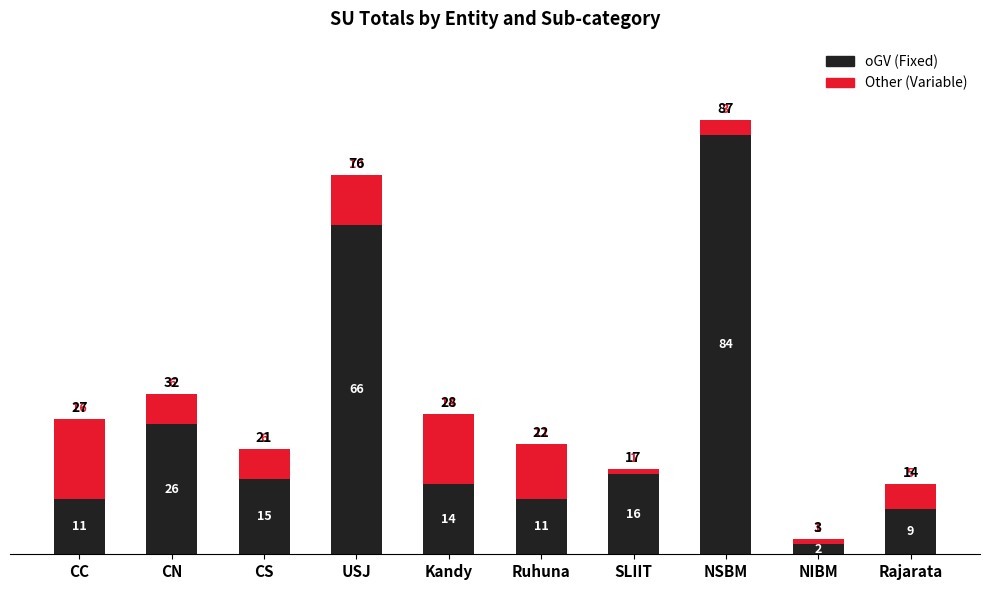

Does the chart contain any negative values?

No